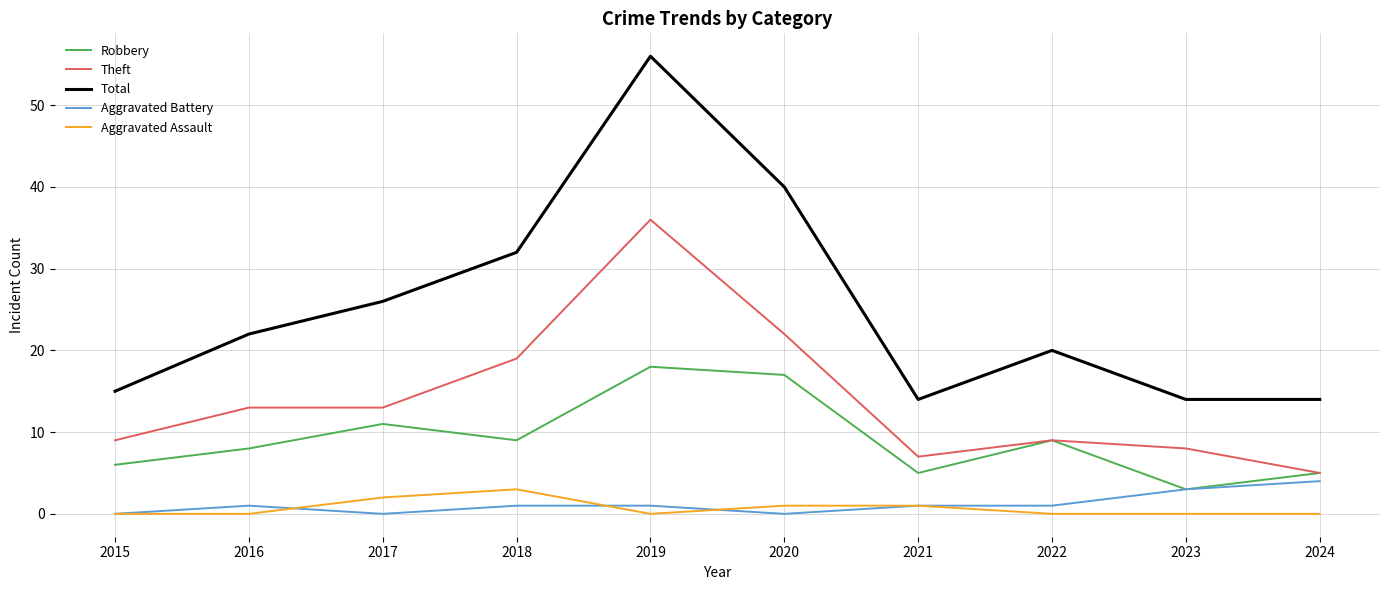

True or false: Aggravated Assault and Robbery cross at least once.

False